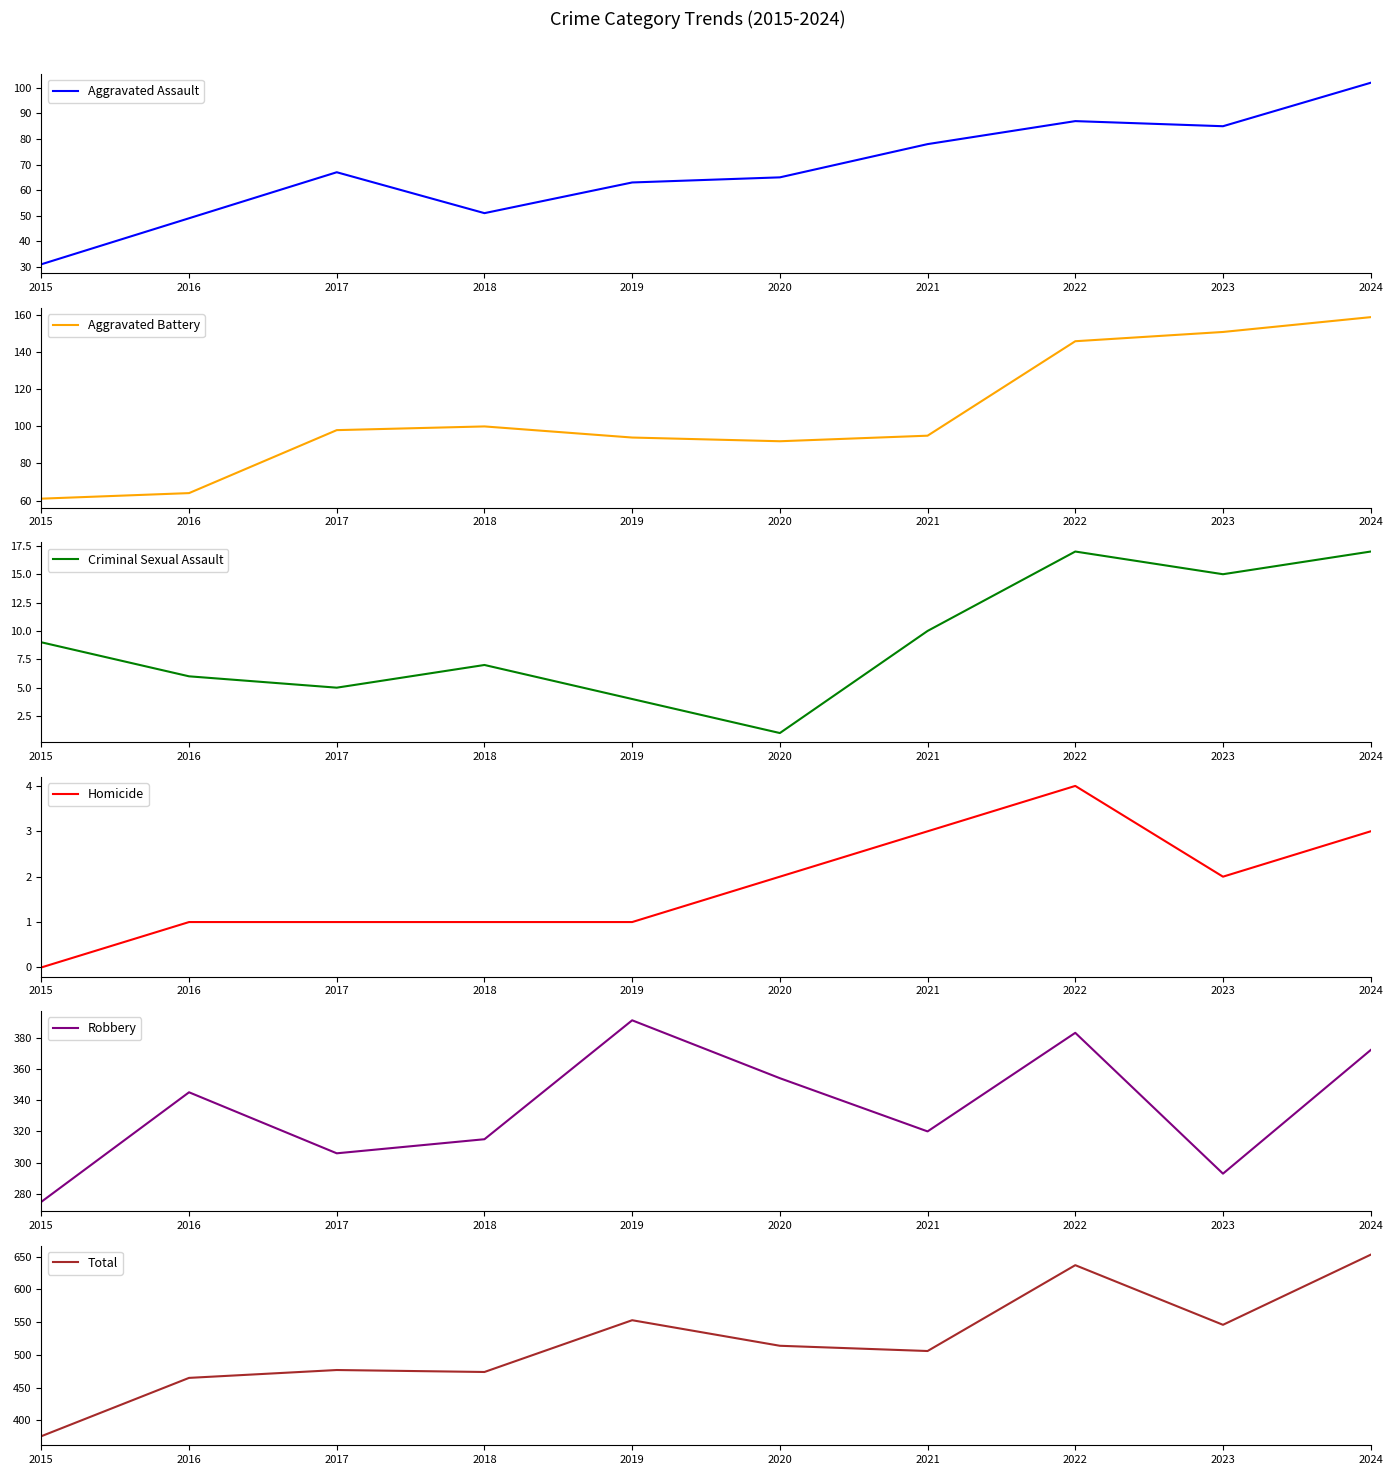

How many interior local peaks does the Robbery series have?

3